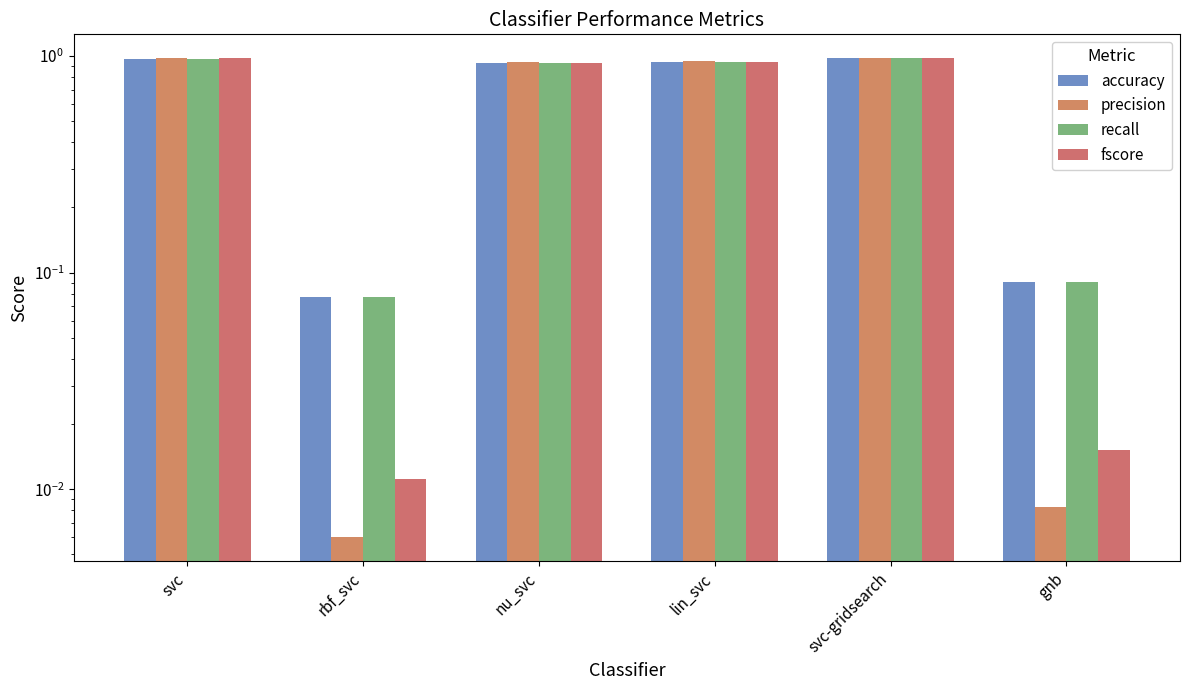

At which category is the sum across all series the highest?

svc-gridsearch